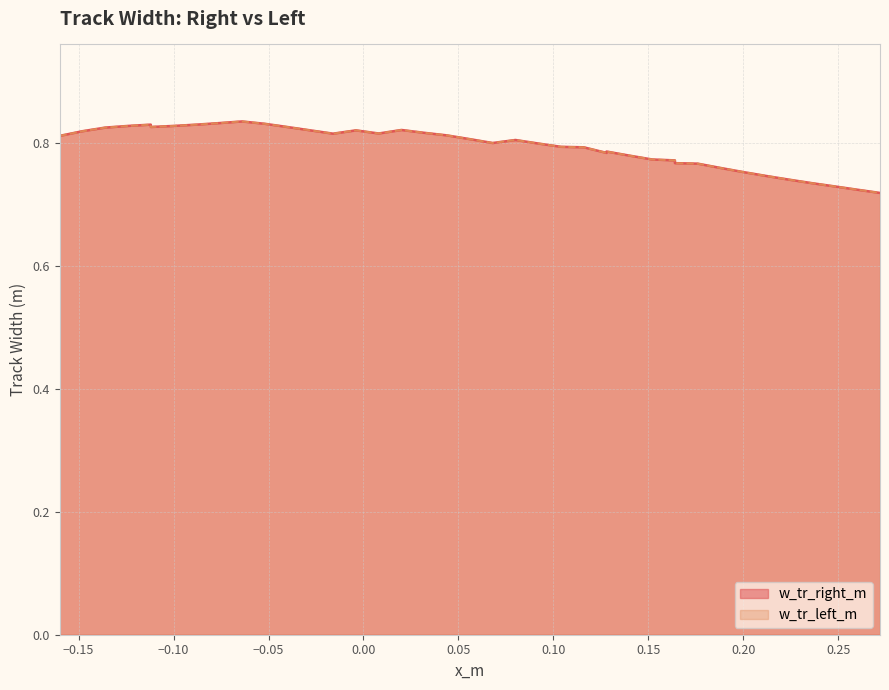

What is the sum of all w_tr_left_m values?

31.8